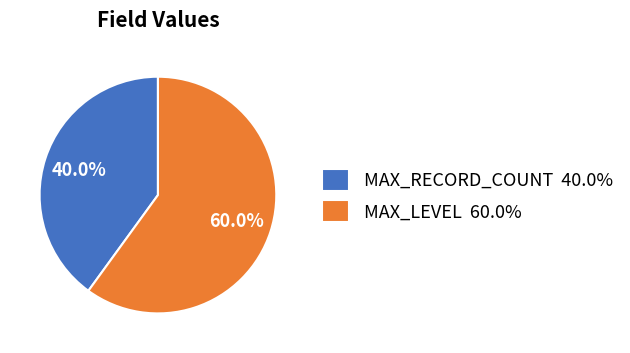

What portion of the pie excludes MAX_RECORD_COUNT?

60.0%